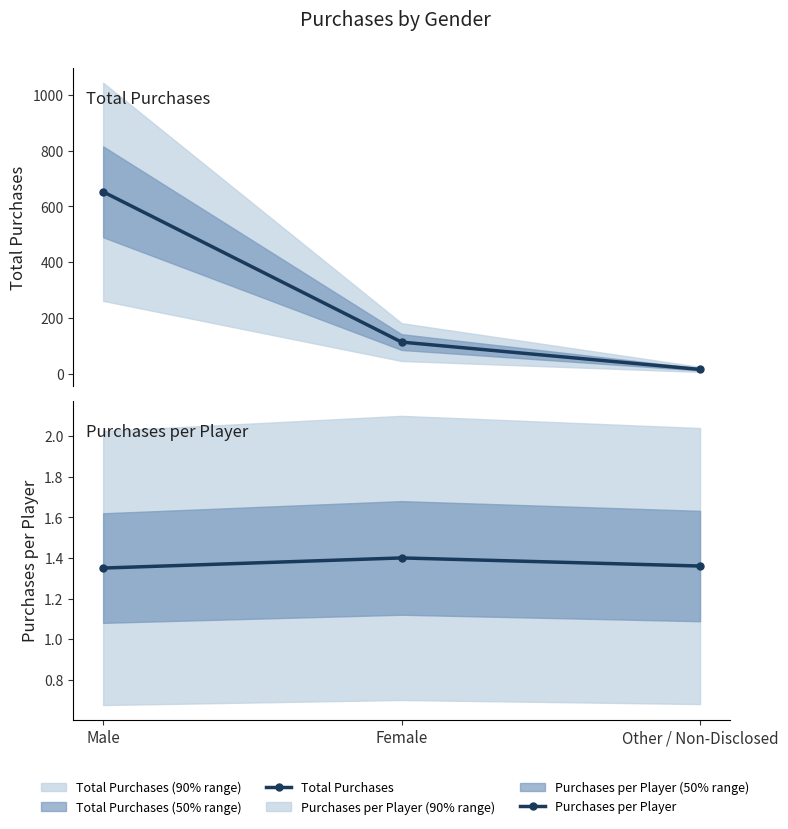

How many series are shown in this chart?

2